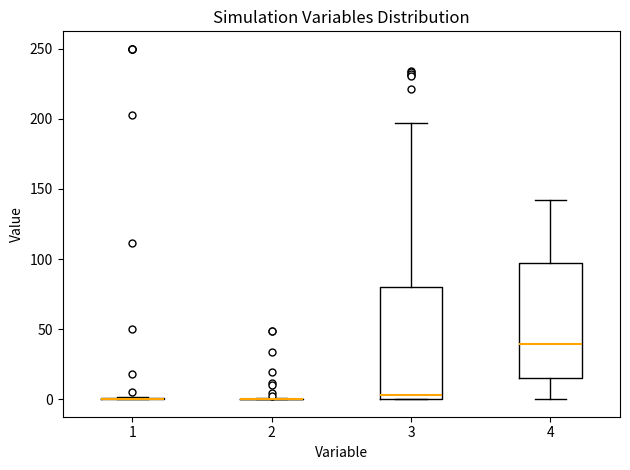

Reading left to right, transcribe this box plot: for each box, give where its median line is, the range the box spans, and where its two whiskers end, as read against the y-axis. The values are not printed on the chart, so give them approximately, as read against the axis.

1: box collapsed to a line at 0, whiskers 0 to 0
2: box collapsed to a line at 0, whiskers 0 to 0
3: median 5, box 0 to 80, whiskers 0 to 195
4: median 40, box 15 to 95, whiskers 0 to 140